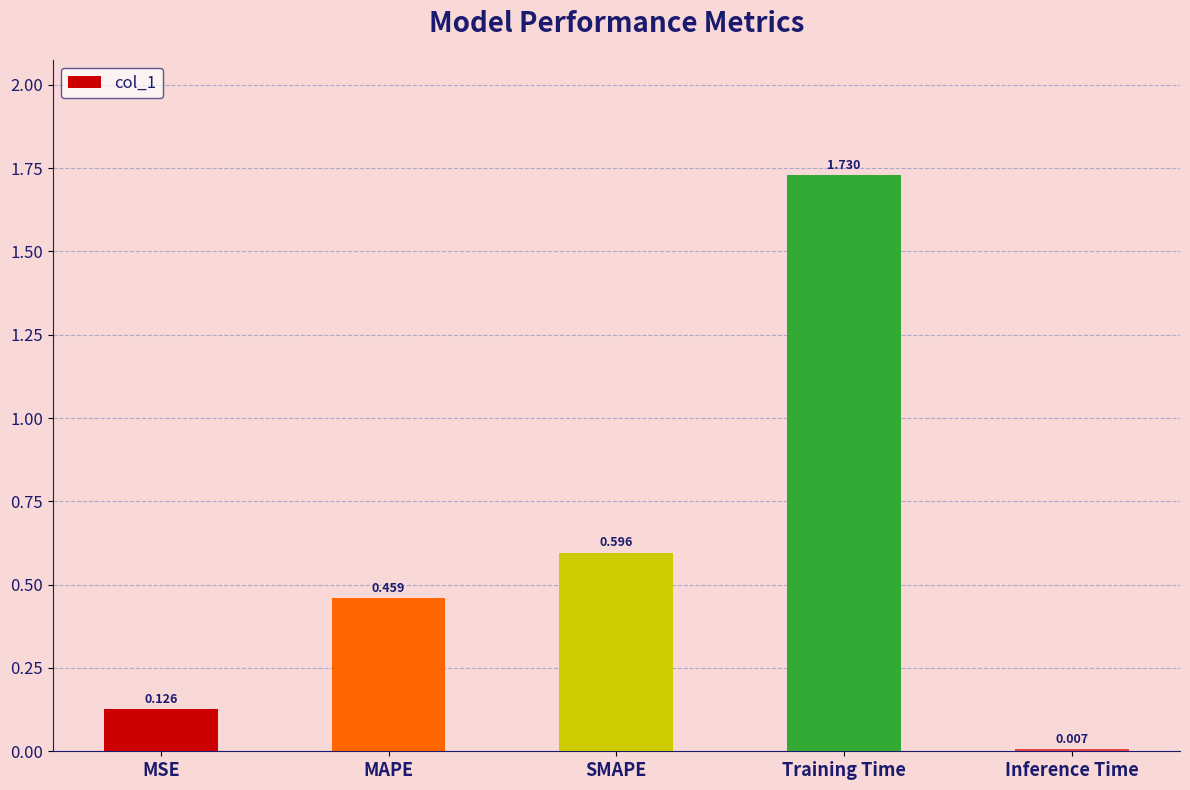

What is the label of the 1st bar from the right?

Inference Time